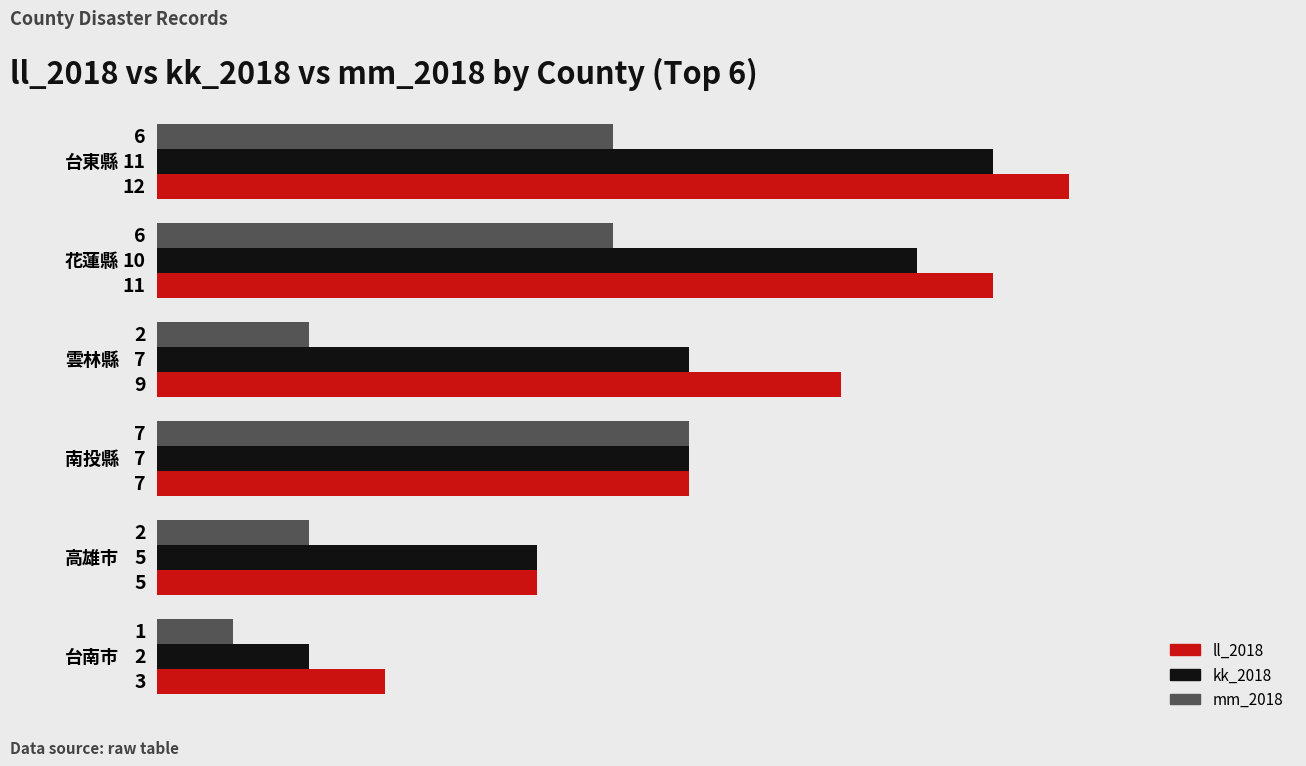

What are all the series names shown in the legend?

ll_2018, kk_2018, mm_2018